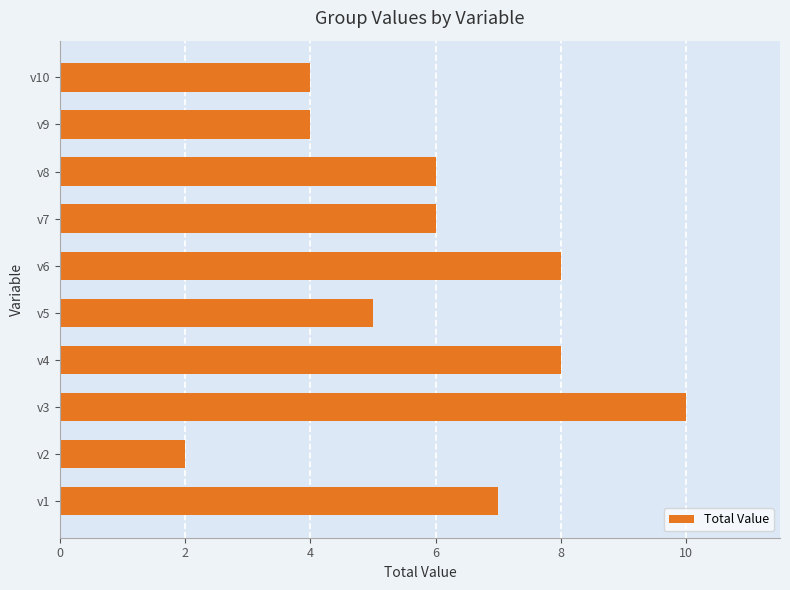

Reading bottom to top, list all the values displayed in this chart.

7	2	10	8	5	8	6	6	4	4